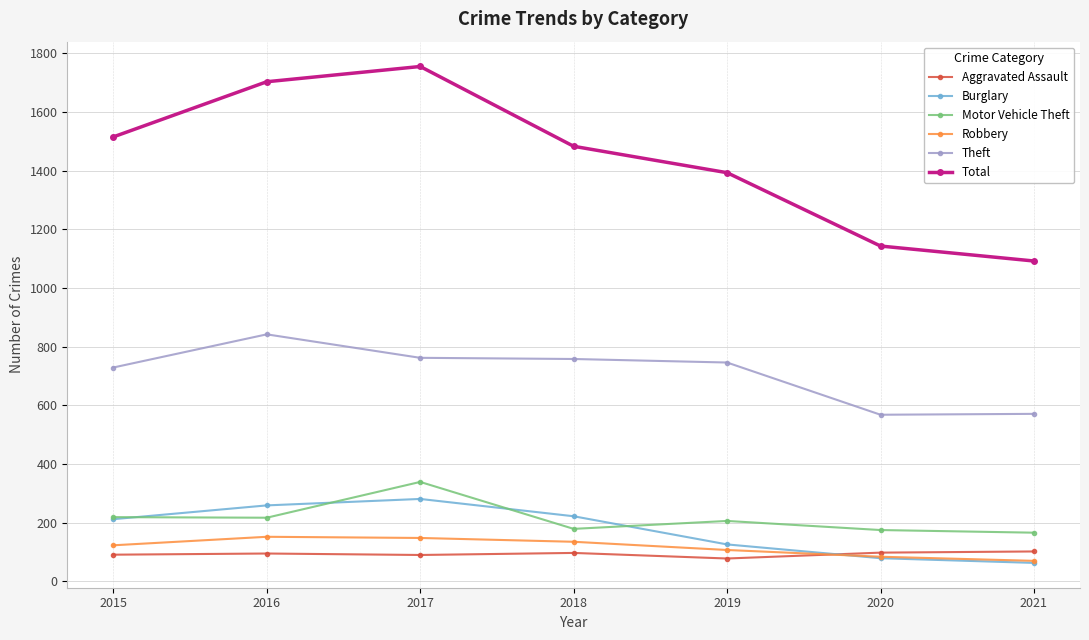

What is the value of the Burglary point at the 5th from the left?

126